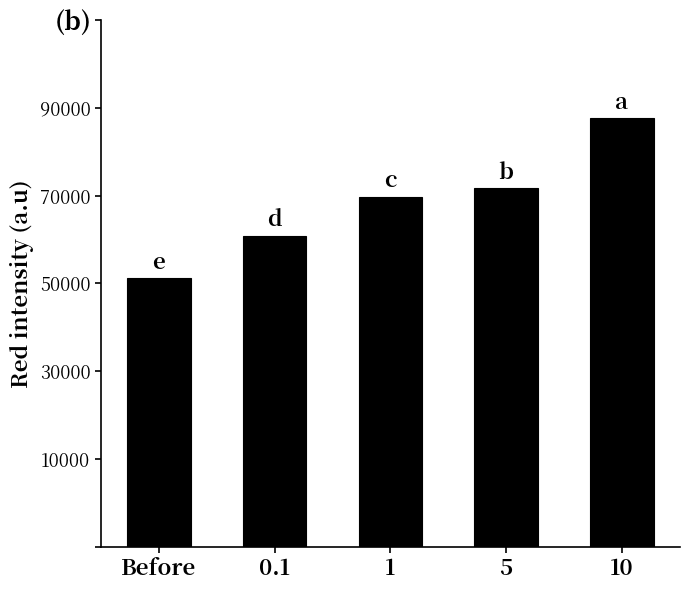

At which label does the data first exceed 279?

5